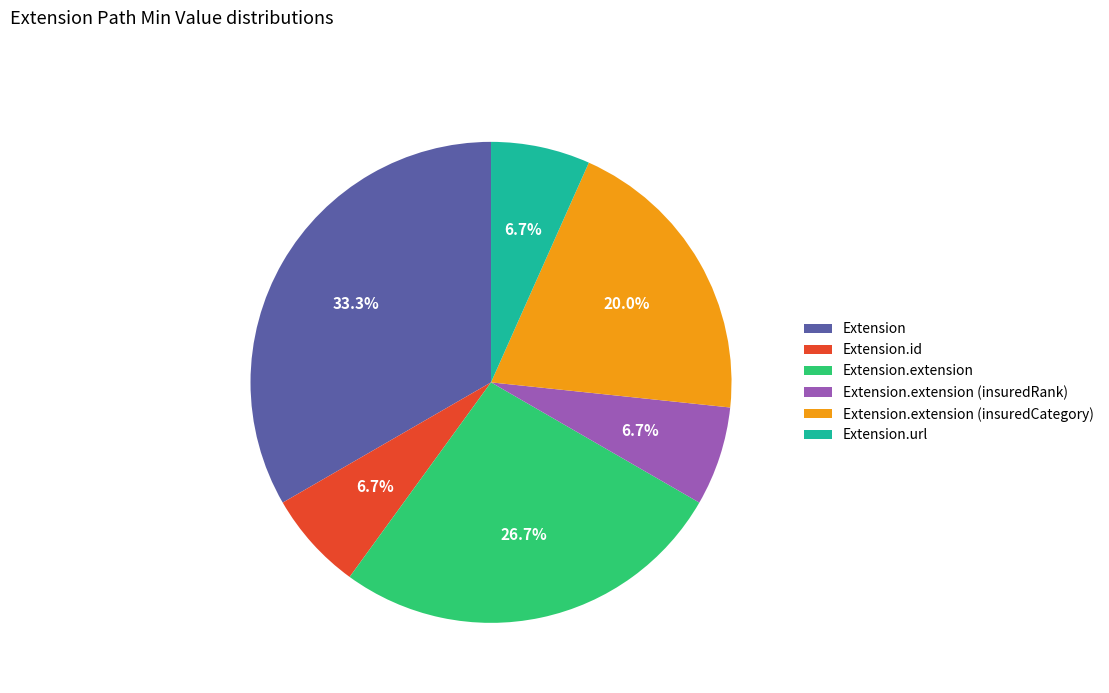

What is the largest slice in the pie chart?

Extension